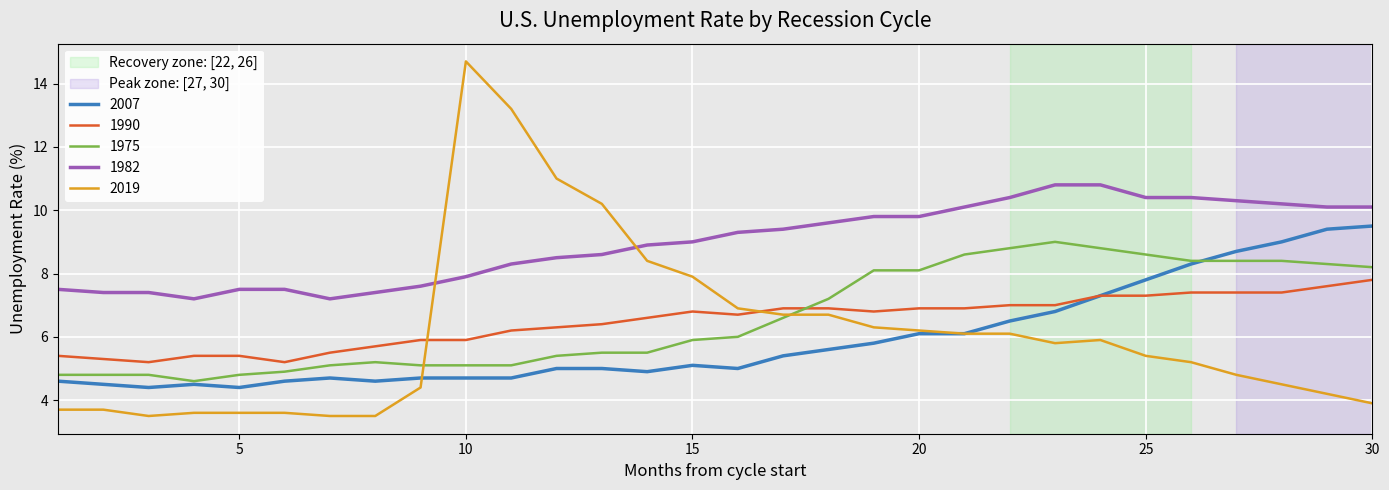

What is the greatest value displayed?

14.7